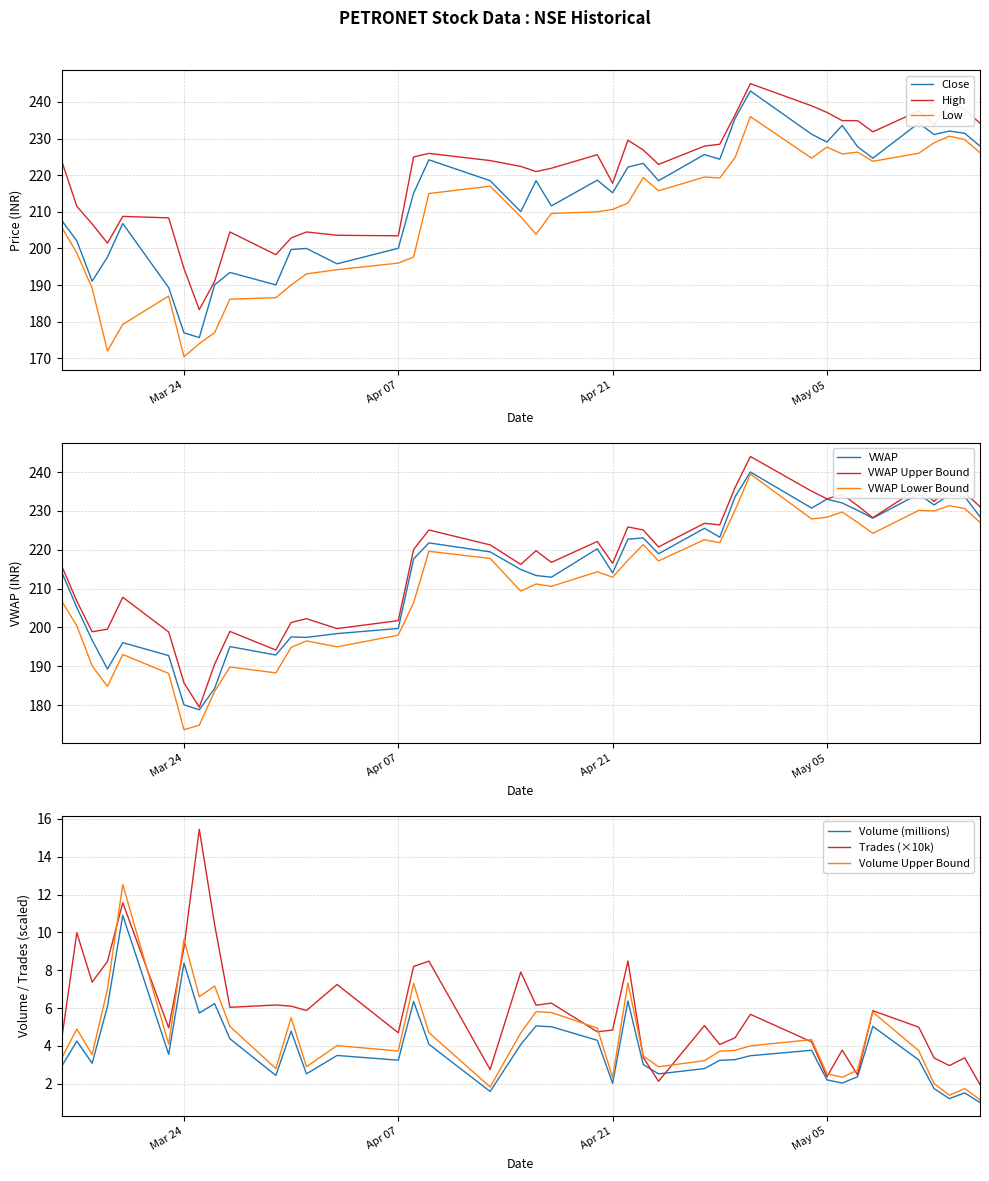

What is the minimum value shown in the chart?

1.0